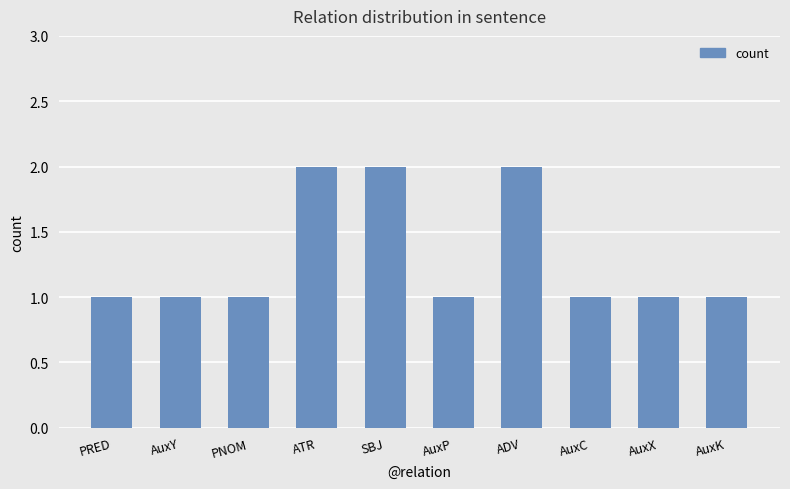

What is the average value?

1